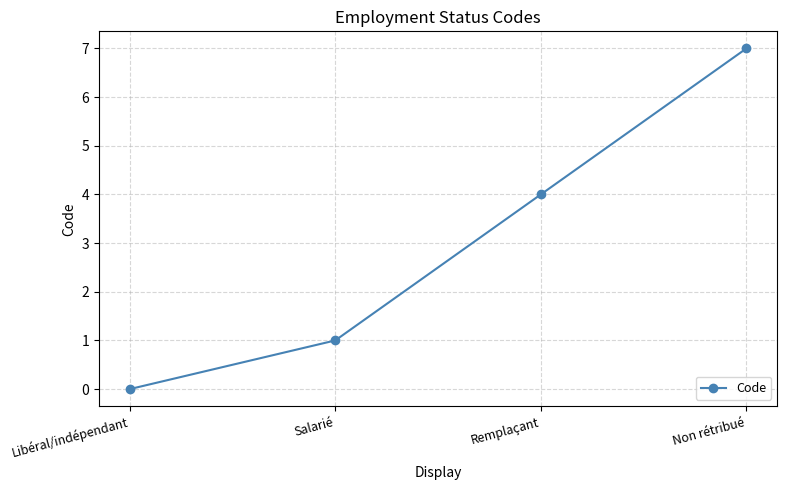

How many positive values are there?

3